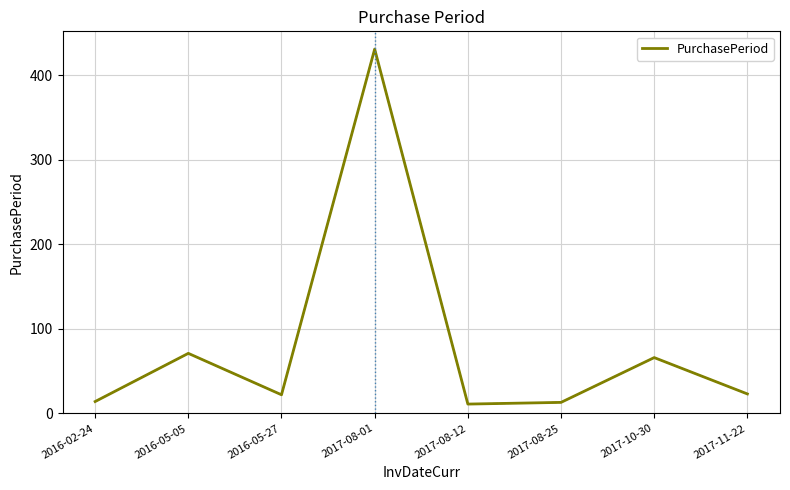

What is the average value?

81